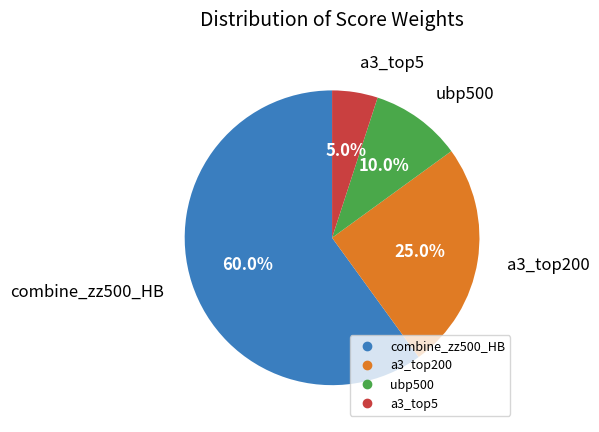

To the nearest percent, what percentage of the pie is a3_top5?

5%